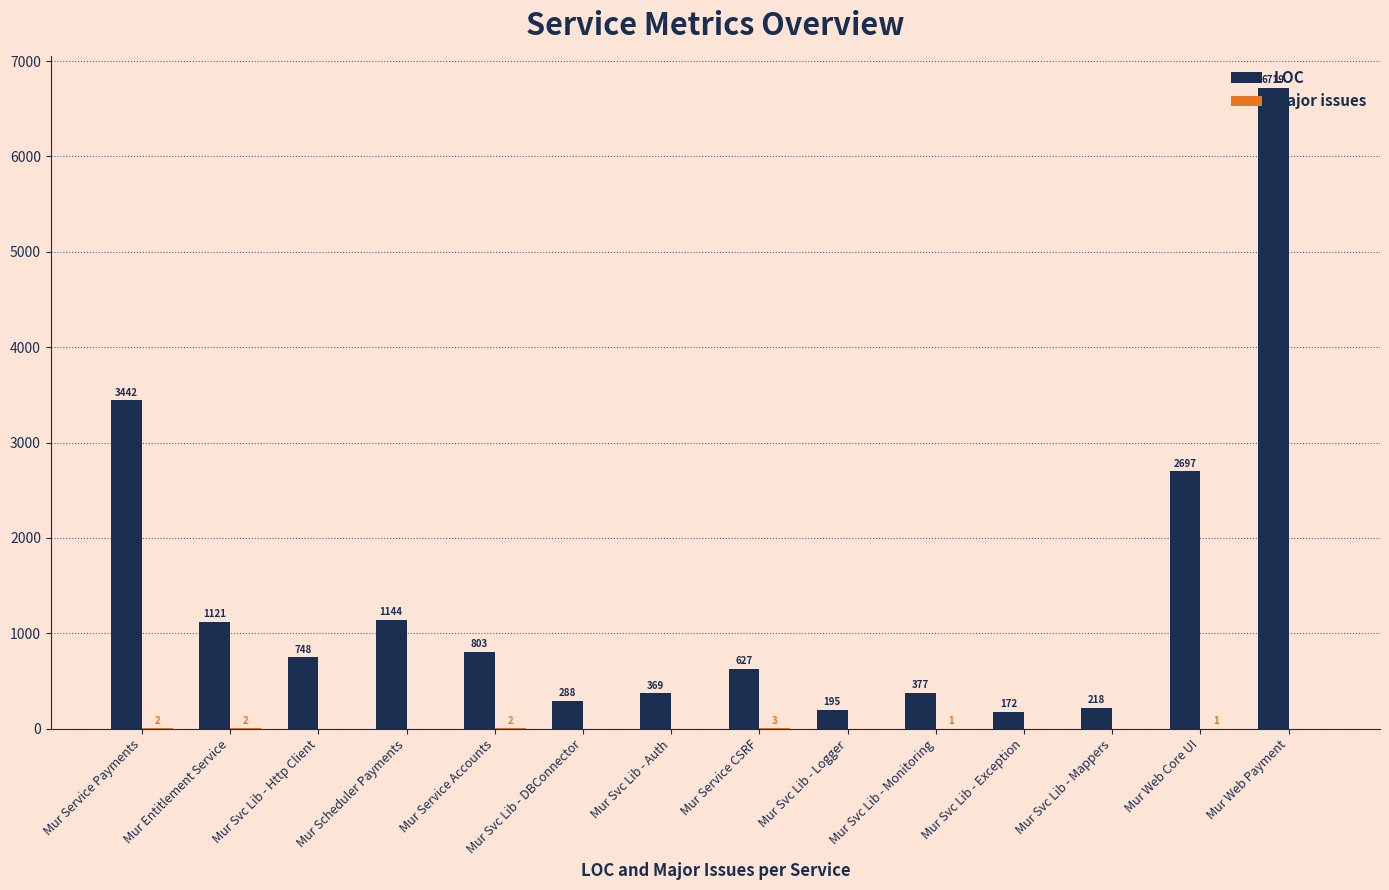

At which label does LOC reach its peak?

Mur Web Payment